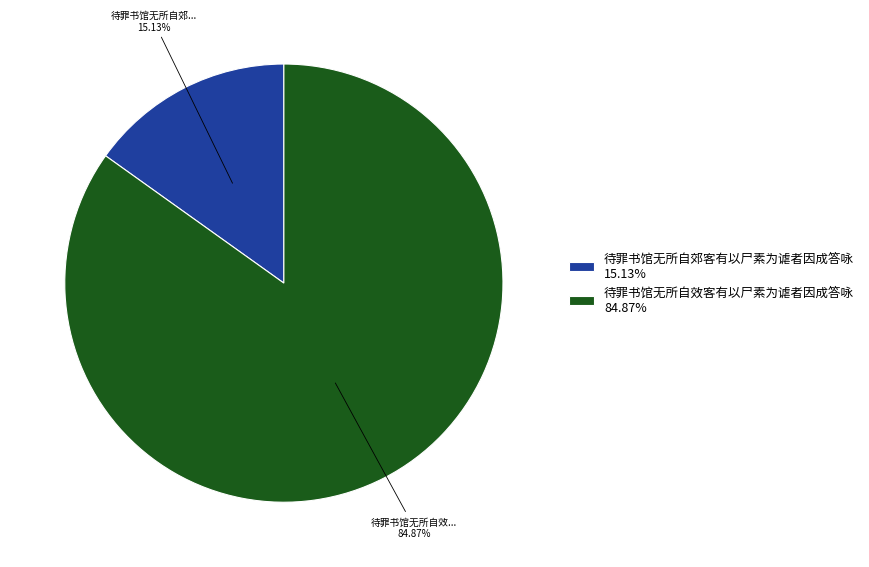

What is the total percentage of 待罪书馆无所自郊客有以尸素为谑者因成答咏 and 待罪书馆无所自效客有以尸素为谑者因成答咏?

100.0%